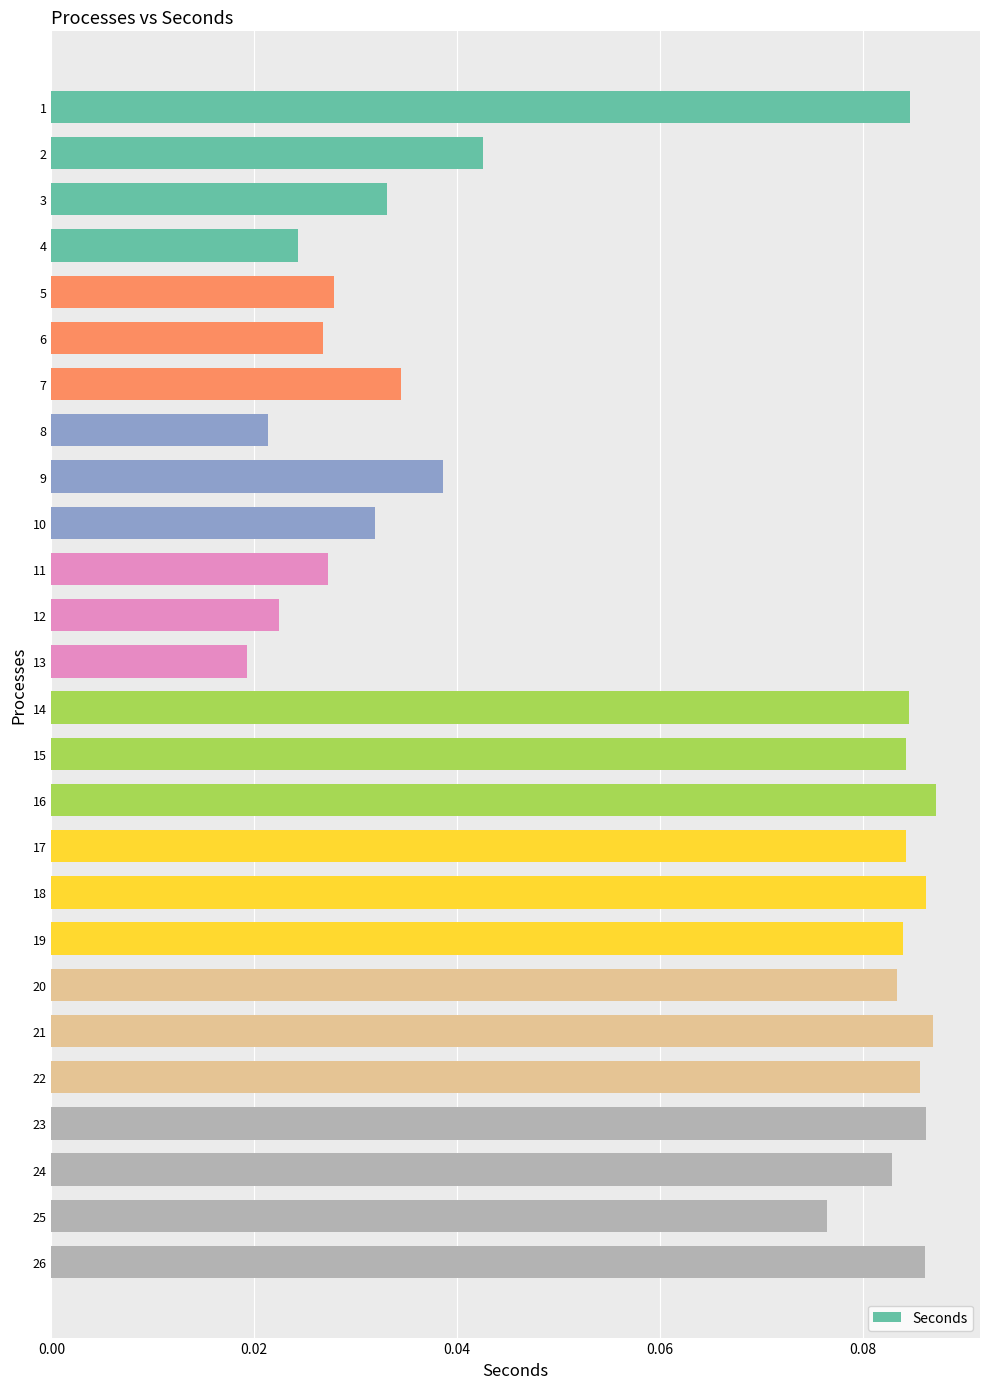

At which label is the value closest to 0?

13